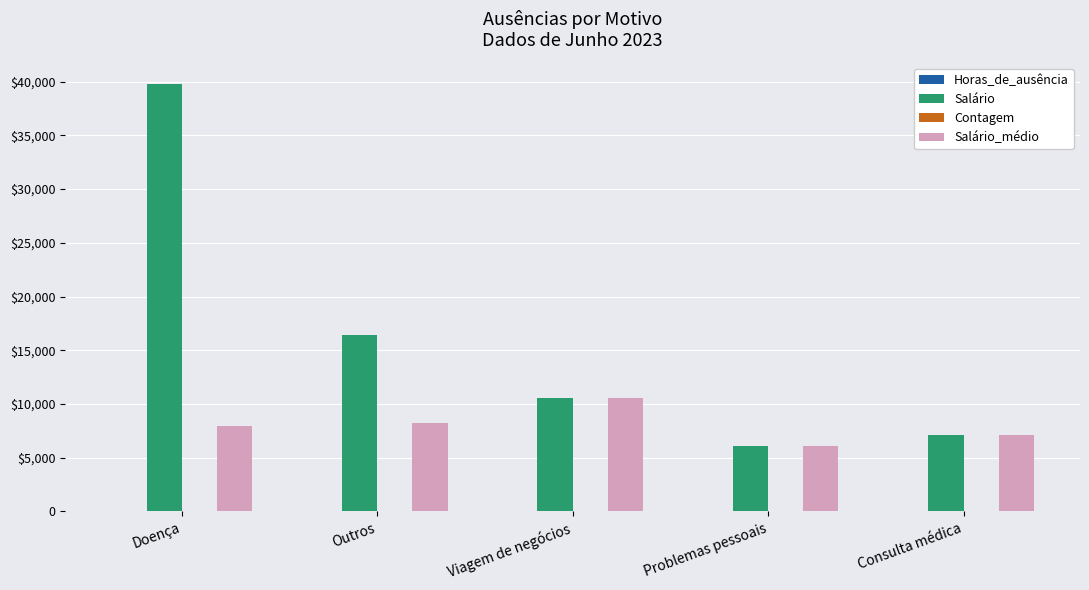

Are the bars horizontal?

No